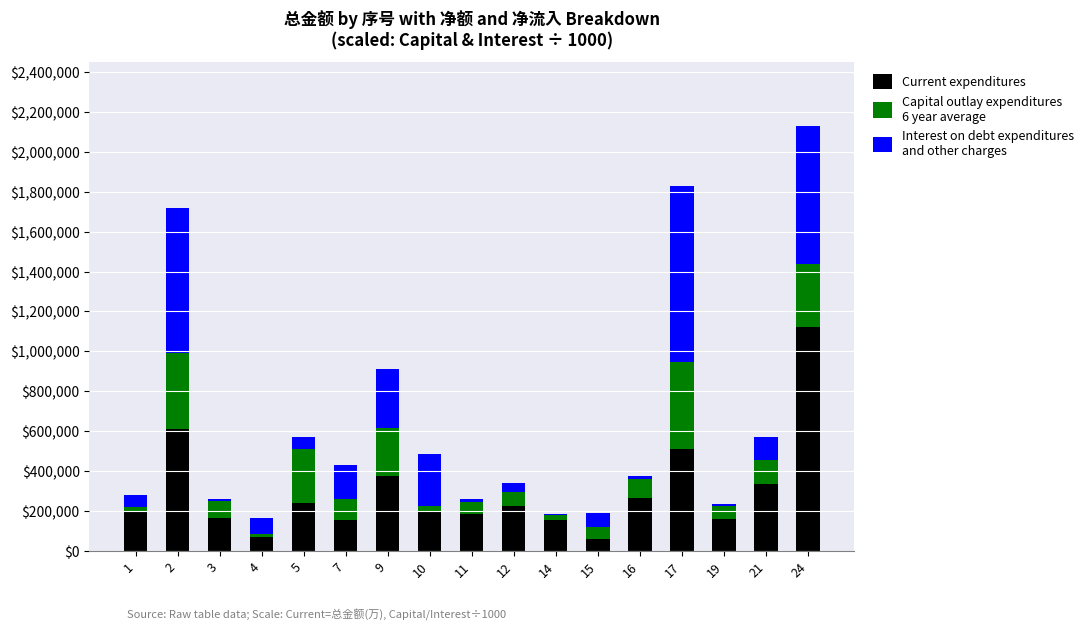

At which category is the sum across all series the highest?

24